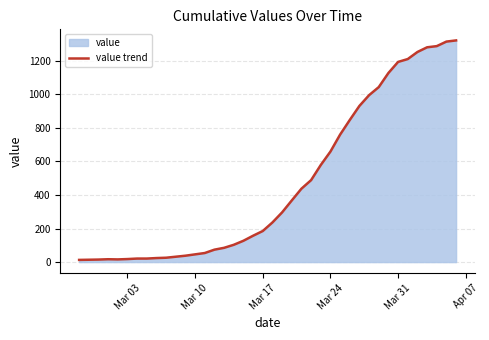

What is the approximate value at Mar 10?

46